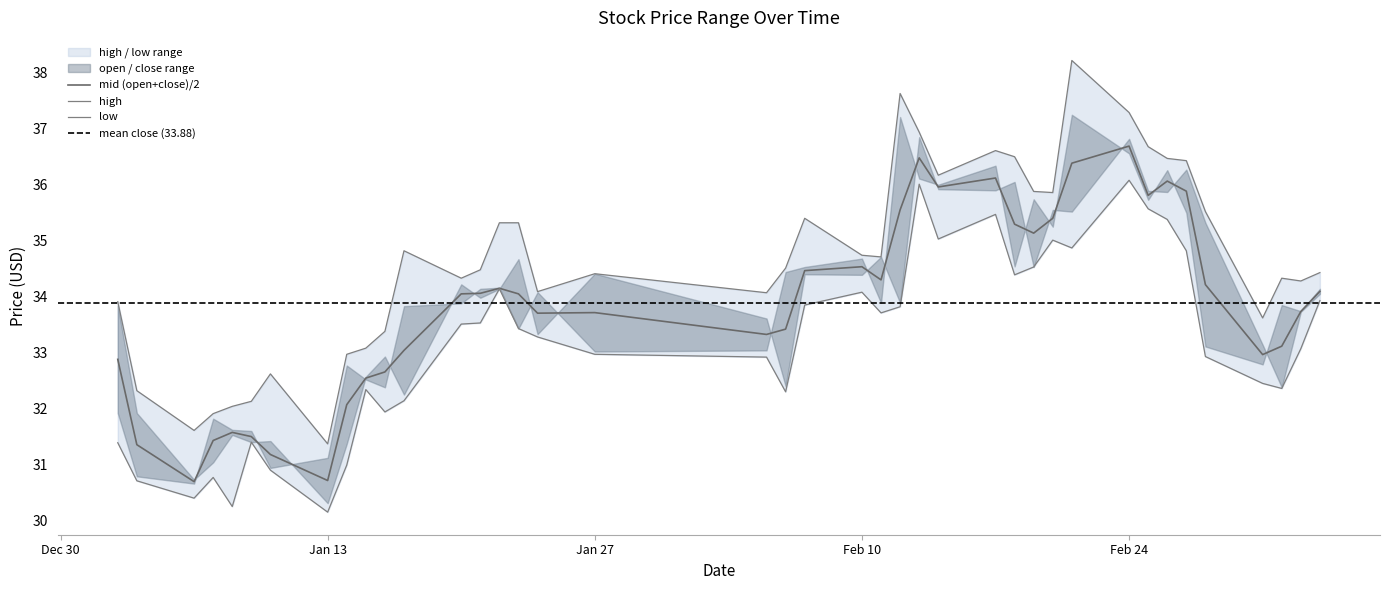

What is the value of the low point at the 6th from the left?

31.4